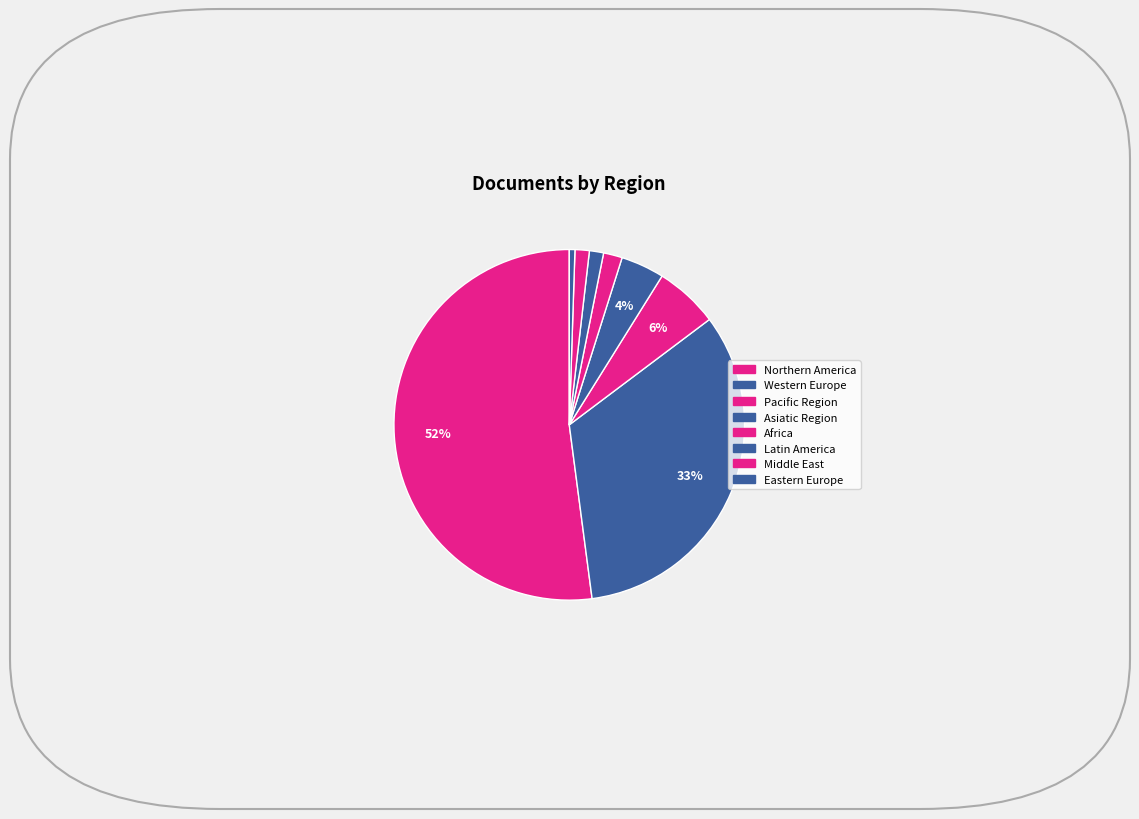

Is there any slice that represents more than half of the pie?

Yes